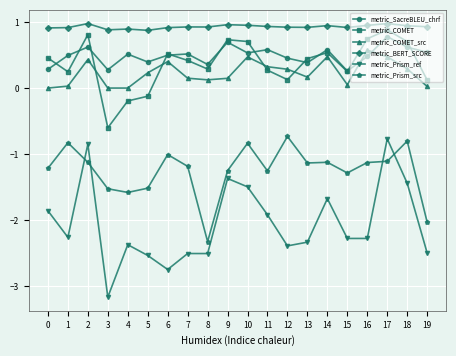

How many lines are shown in the chart?

6